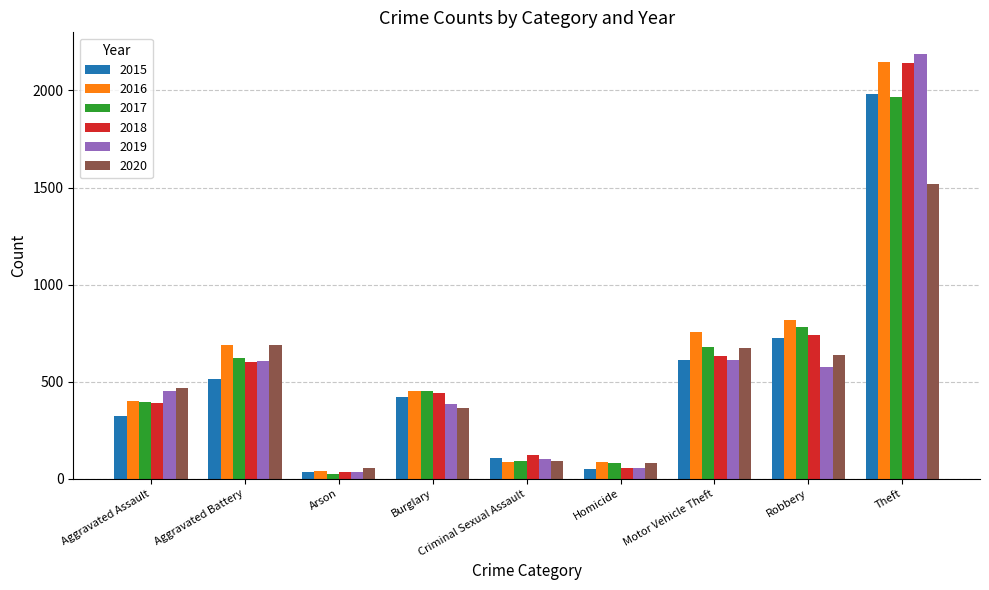

Is it true that 2017 equals 82 at Homicide?

True